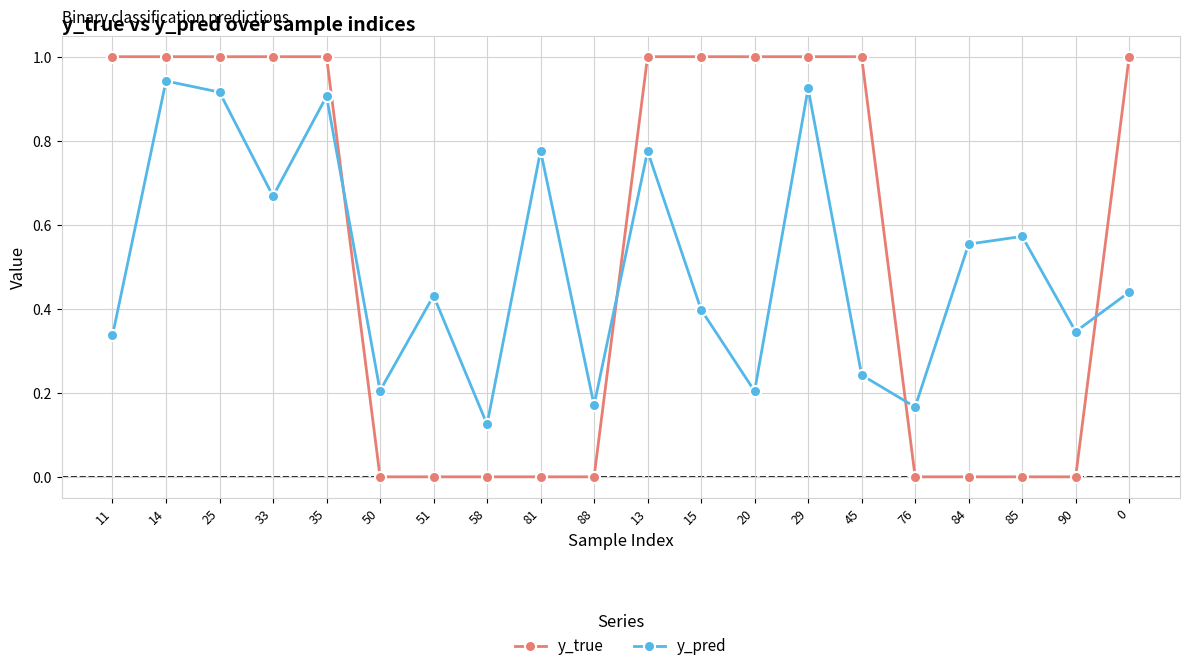

How many times do y_true and y_pred cross each other?

4